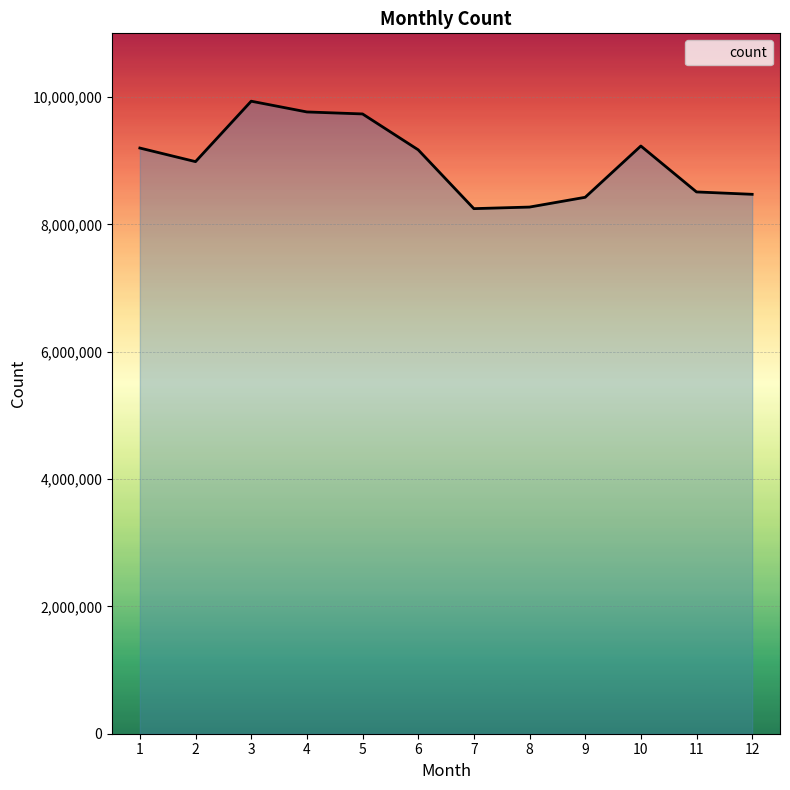

Is it true that the value at 3 is 6206668?

False